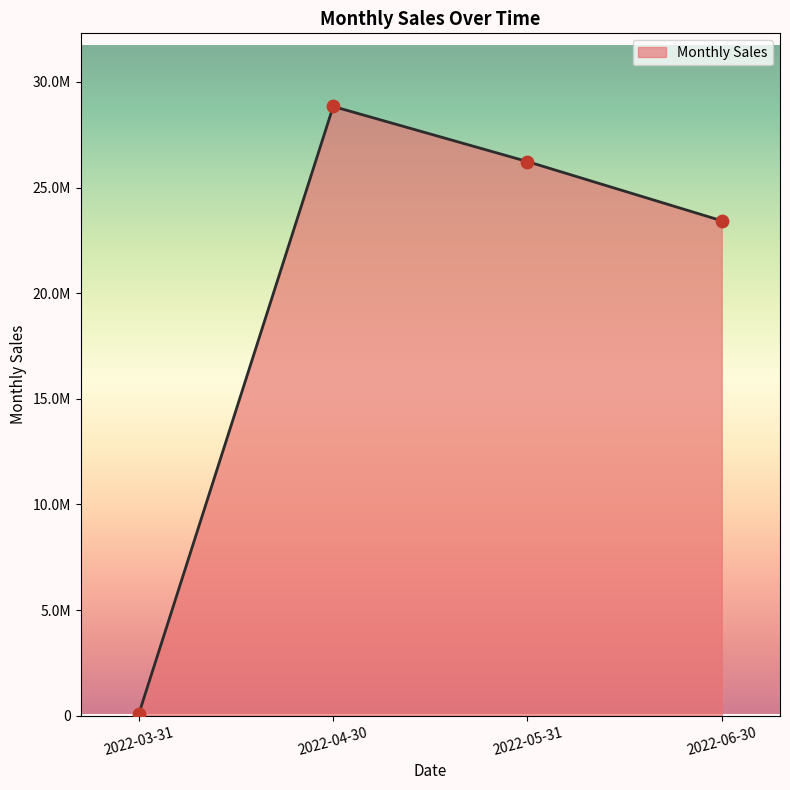

Is this an area chart (filled region under the line)?

Yes